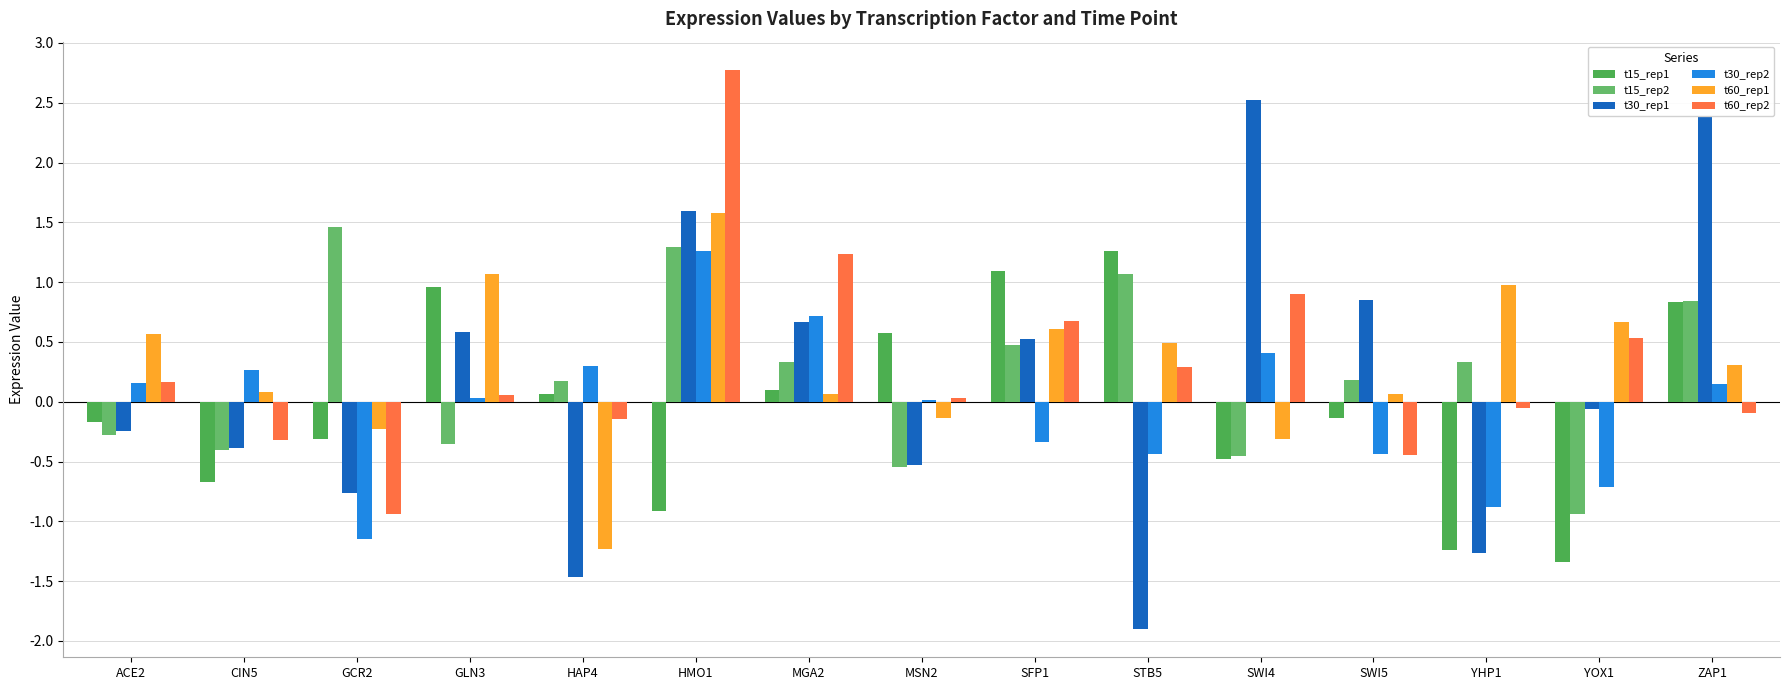

What is the total value across all series at GLN3?

2.4